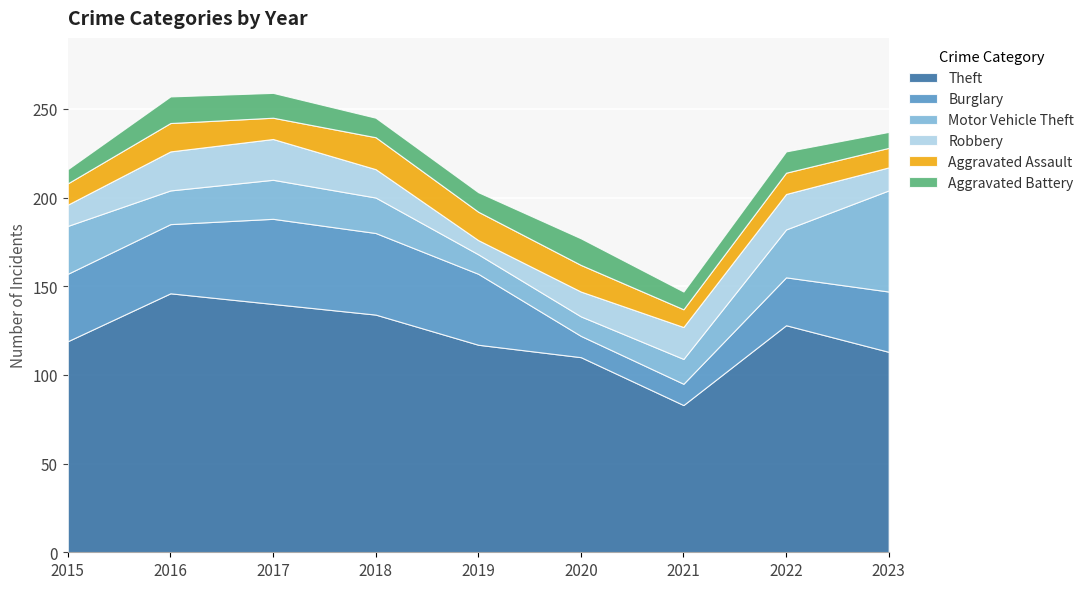

What is the sum of the Burglary values at 2023 and 2016?

73